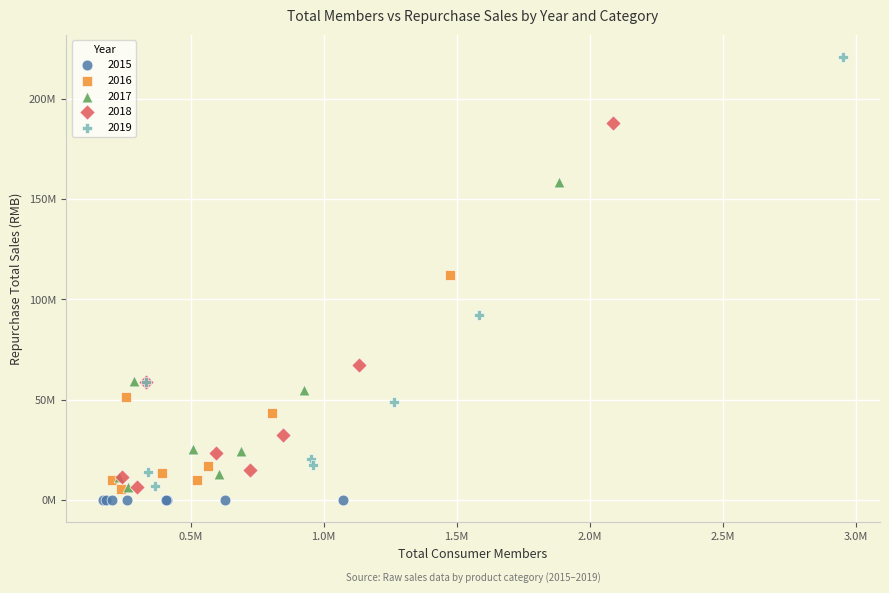

What are all the series names shown in the legend?

2015, 2016, 2017, 2018, 2019